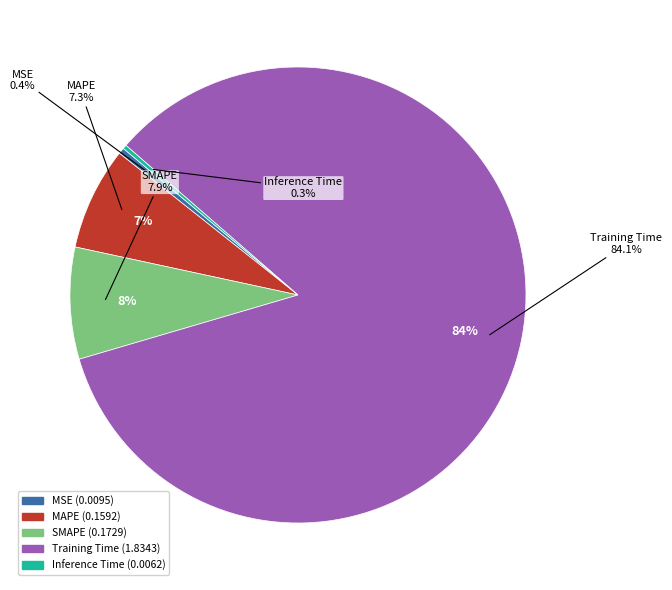

Is it true that SMAPE is 8% of the pie?

True